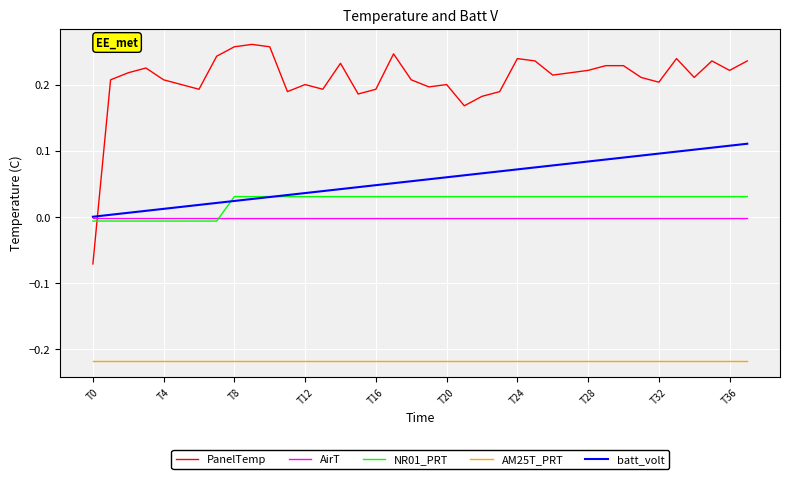

True or false: batt_volt and AM25T_PRT cross at least once.

False